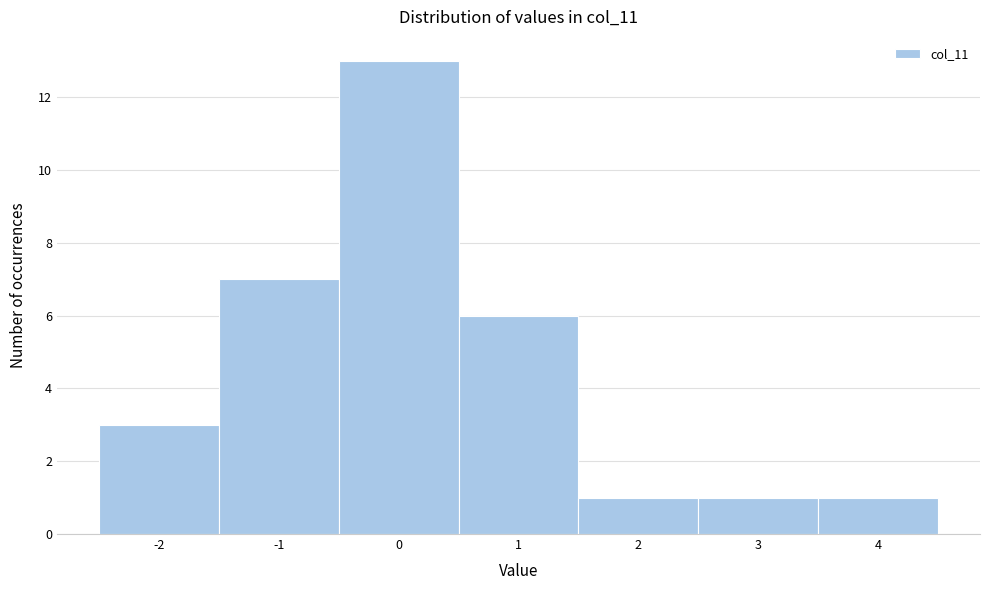

Which range on the x-axis has the tallest bar?

-0.5 to 0.5